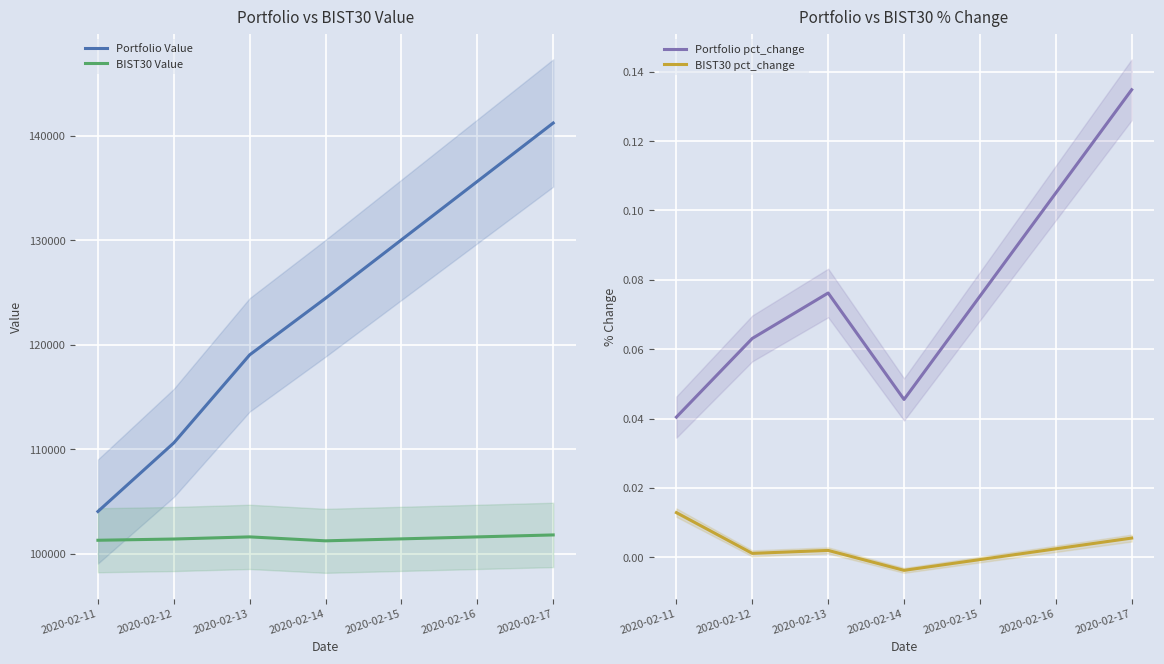

True or false: Portfolio Value and BIST30 Value cross at least once.

False